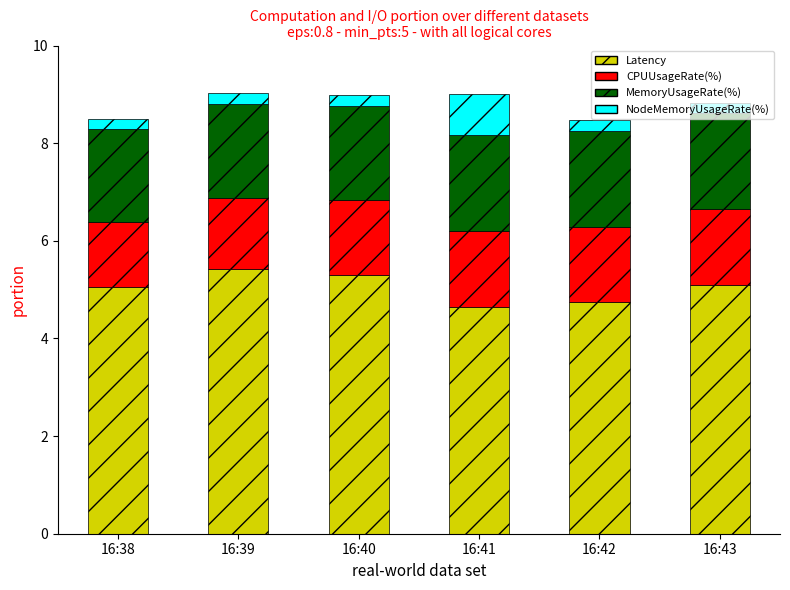

How many bars are there in total?

6